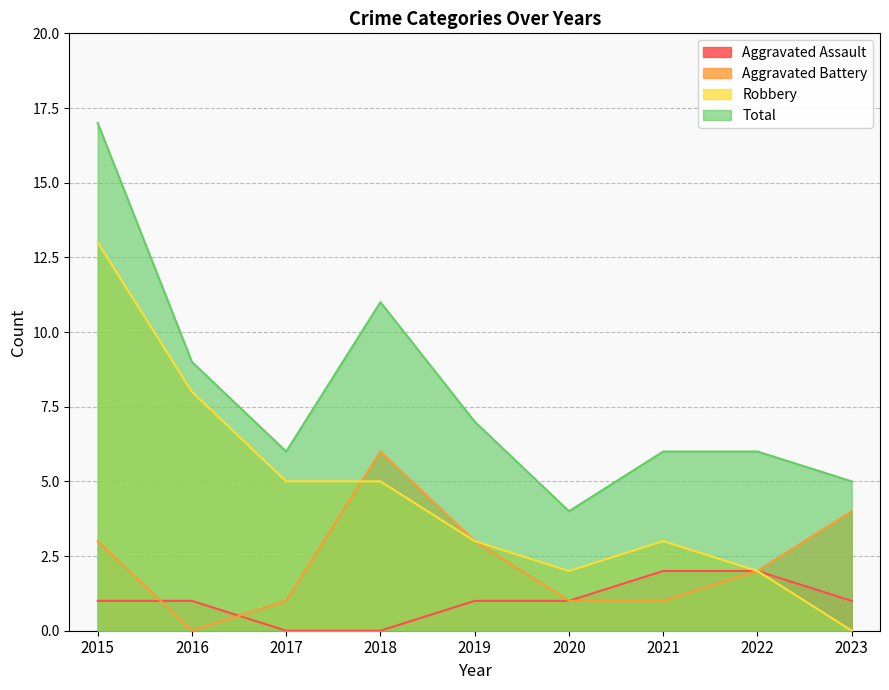

How many data points in Aggravated Battery are less than 2?

4